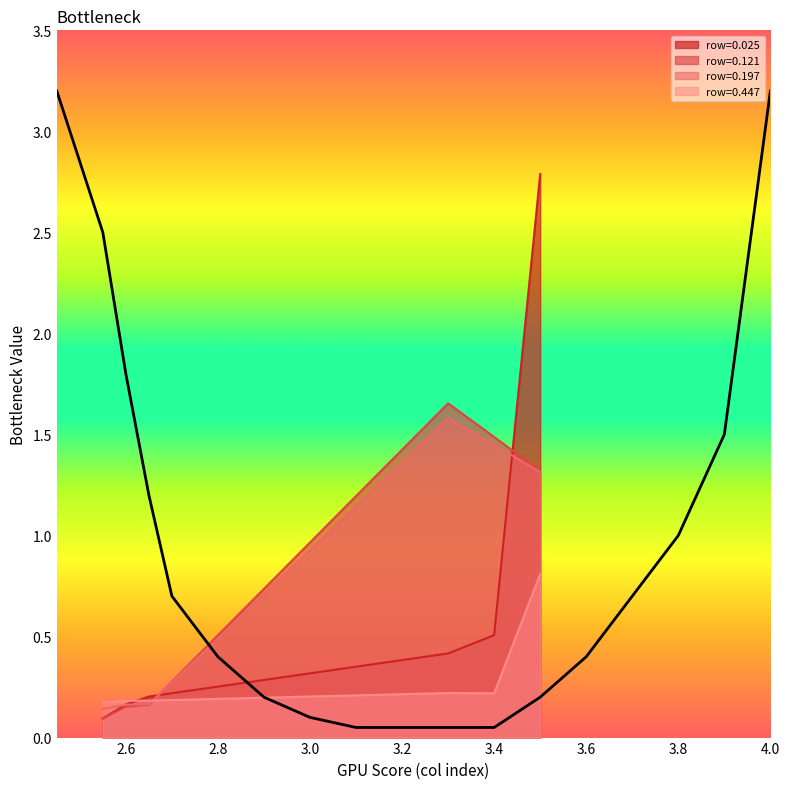

At which label is row=0.025 closest to 1?

3.4